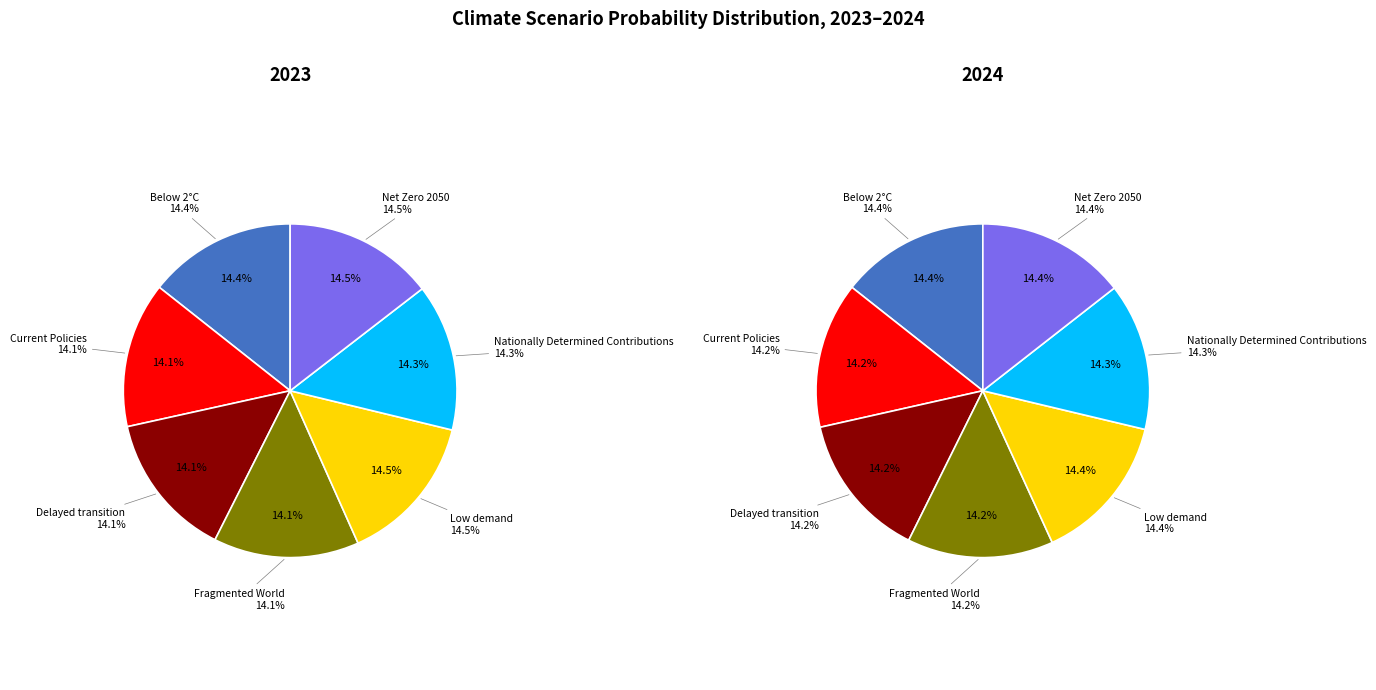

What percentage is the values_2023 slice, to the nearest percent?

14%